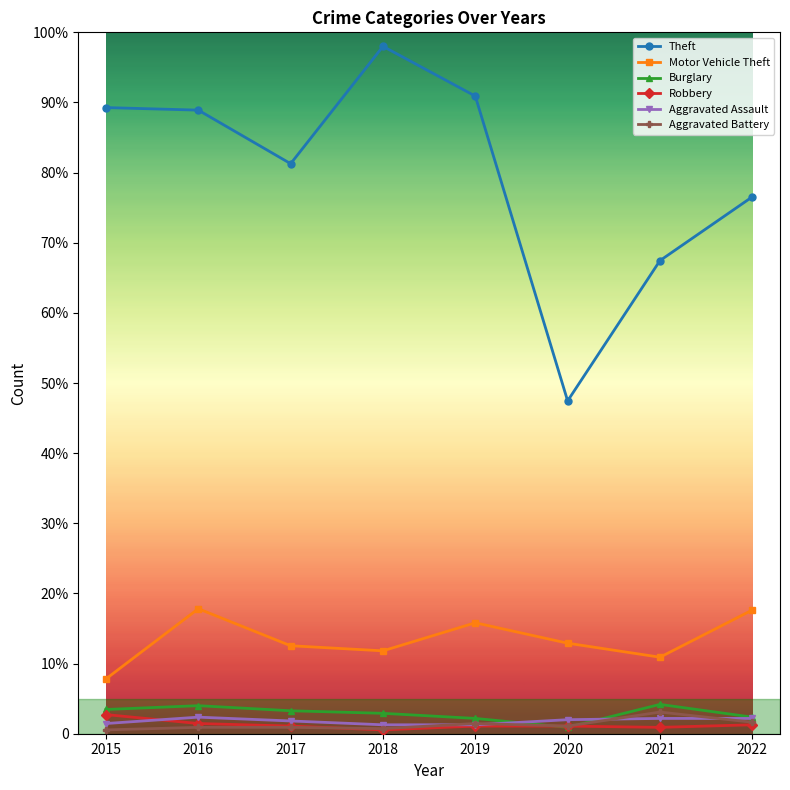

Reading left to right, transcribe all the data shown in this chart.

Theft: 2015=491	2016=489	2017=447	2018=539	2019=500	2020=261	2021=371	2022=421
Motor Vehicle Theft: 2015=43	2016=98	2017=69	2018=65	2019=87	2020=71	2021=60	2022=97
Burglary: 2015=19	2016=22	2017=18	2018=16	2019=12	2020=5	2021=23	2022=13
Robbery: 2015=15	2016=8	2017=6	2018=3	2019=6	2020=6	2021=5	2022=7
Aggravated Assault: 2015=8	2016=13	2017=10	2018=7	2019=7	2020=11	2021=12	2022=12
Aggravated Battery: 2015=3	2016=5	2017=5	2018=4	2019=8	2020=6	2021=17	2022=9